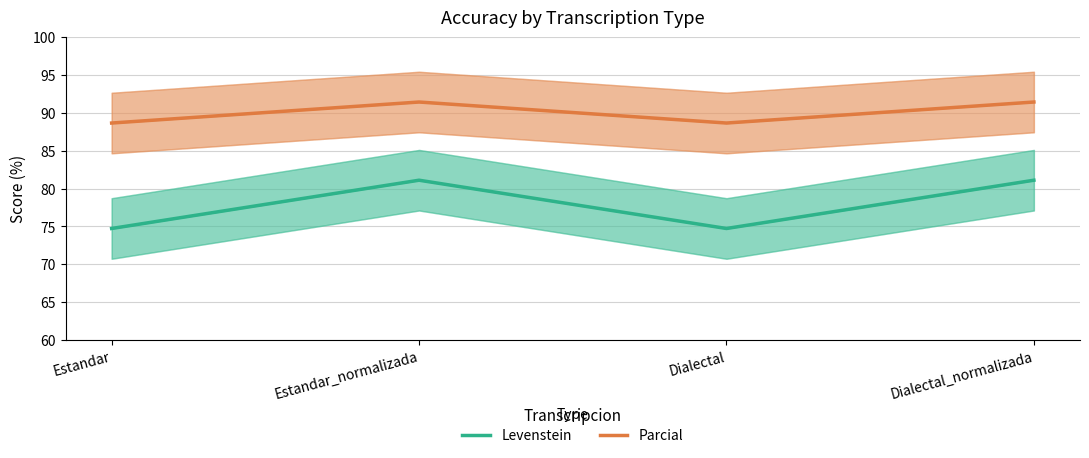

Rank the series by their average value, from lowest to highest.

Levenstein, Parcial